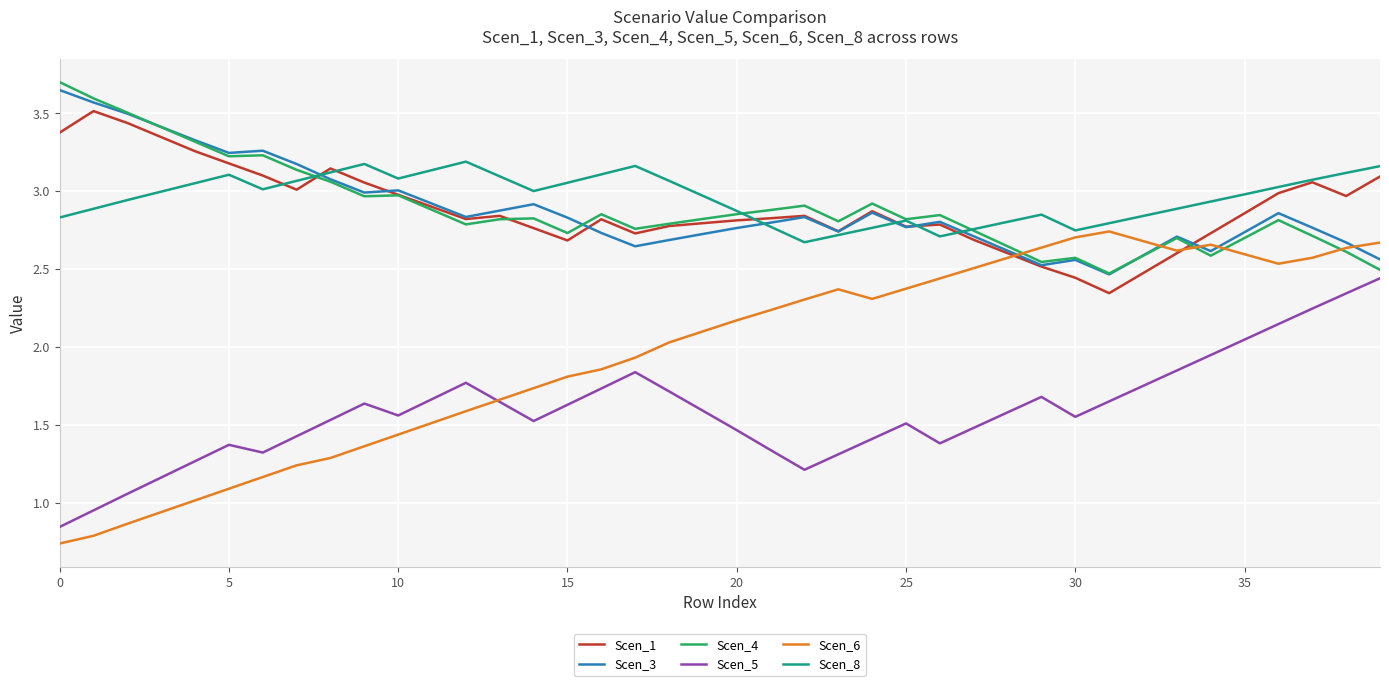

Which series has the largest range (max minus min)?

Scen_6